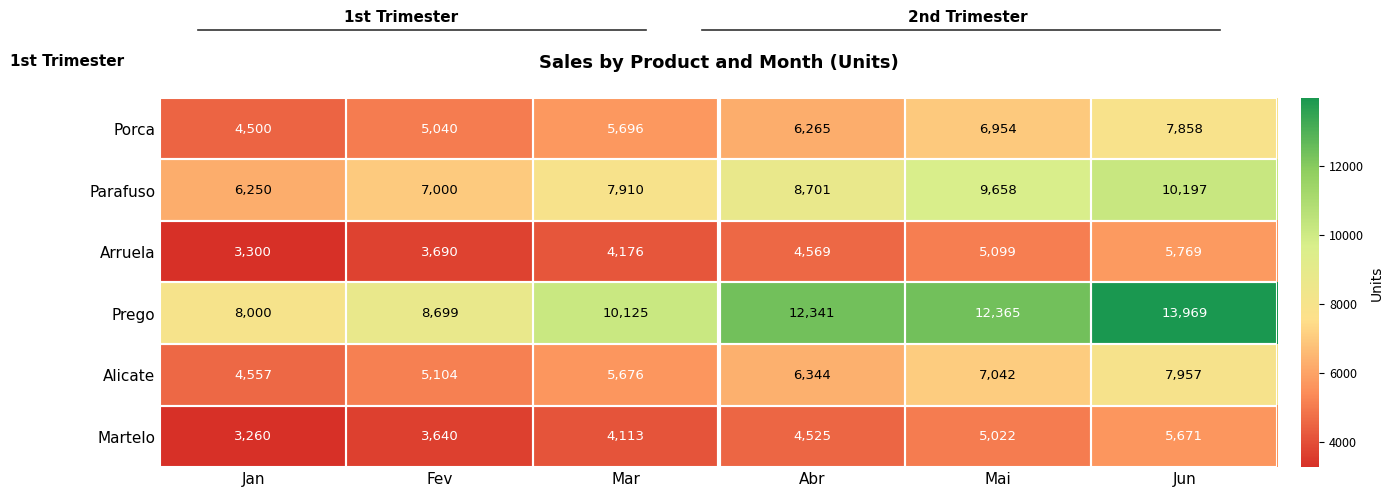

At which category does the chart reach its peak across all series?

Jun